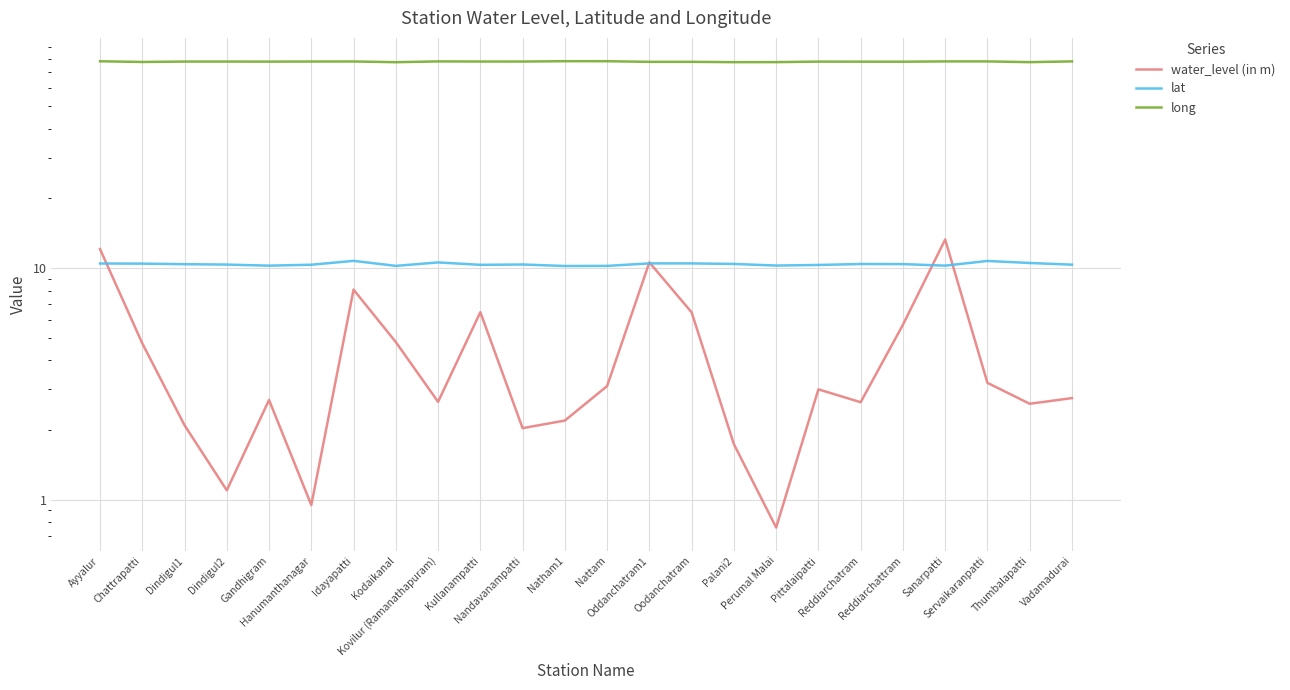

What is the label of the 4th point from the right?

Sanarpatti